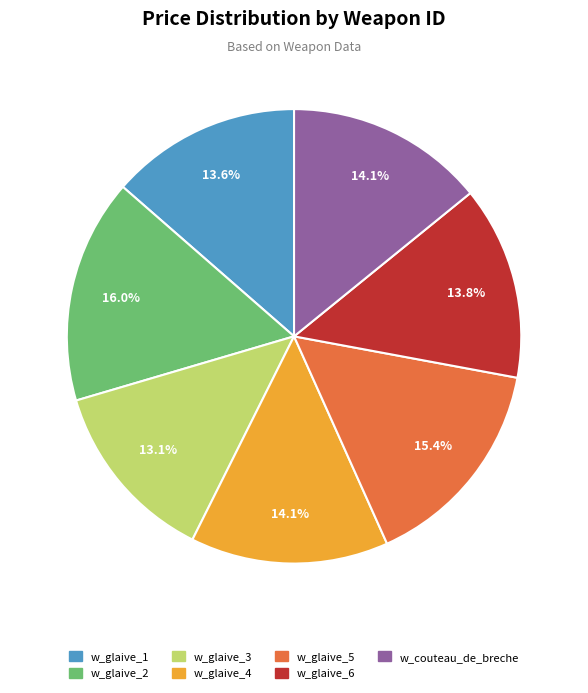

What percentage is the w_glaive_2 slice, to the nearest percent?

16%